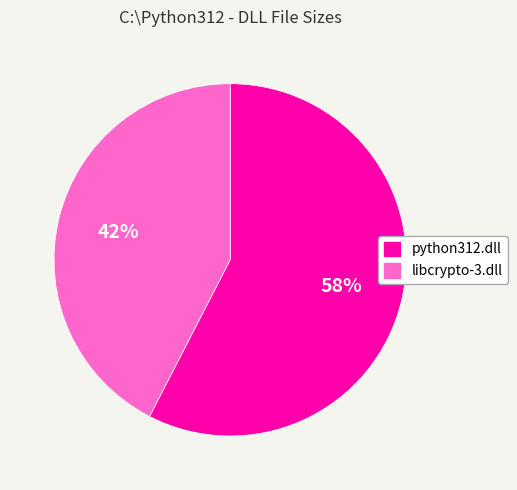

What is the largest slice in the pie chart?

python312.dll